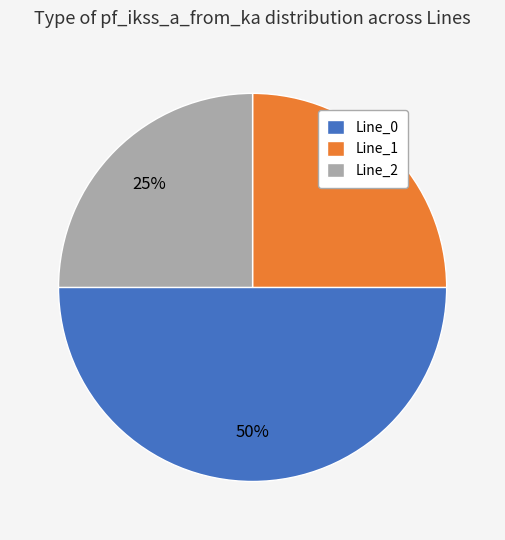

Does Line_2 represent more than half of the total?

No